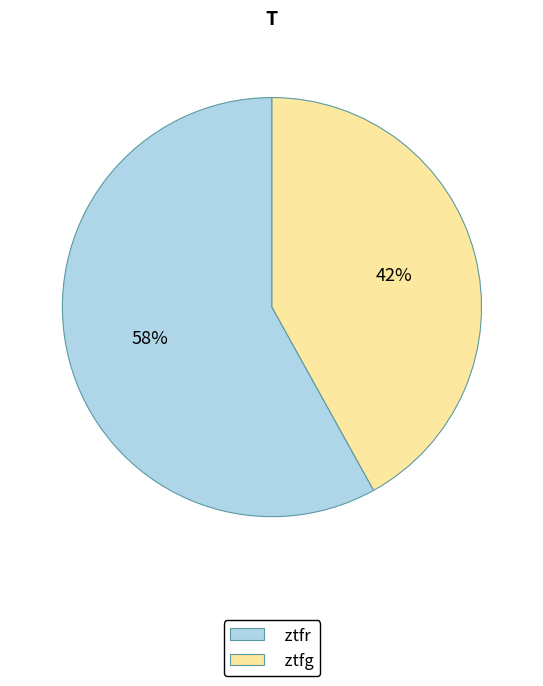

How many slices are in this pie chart?

2